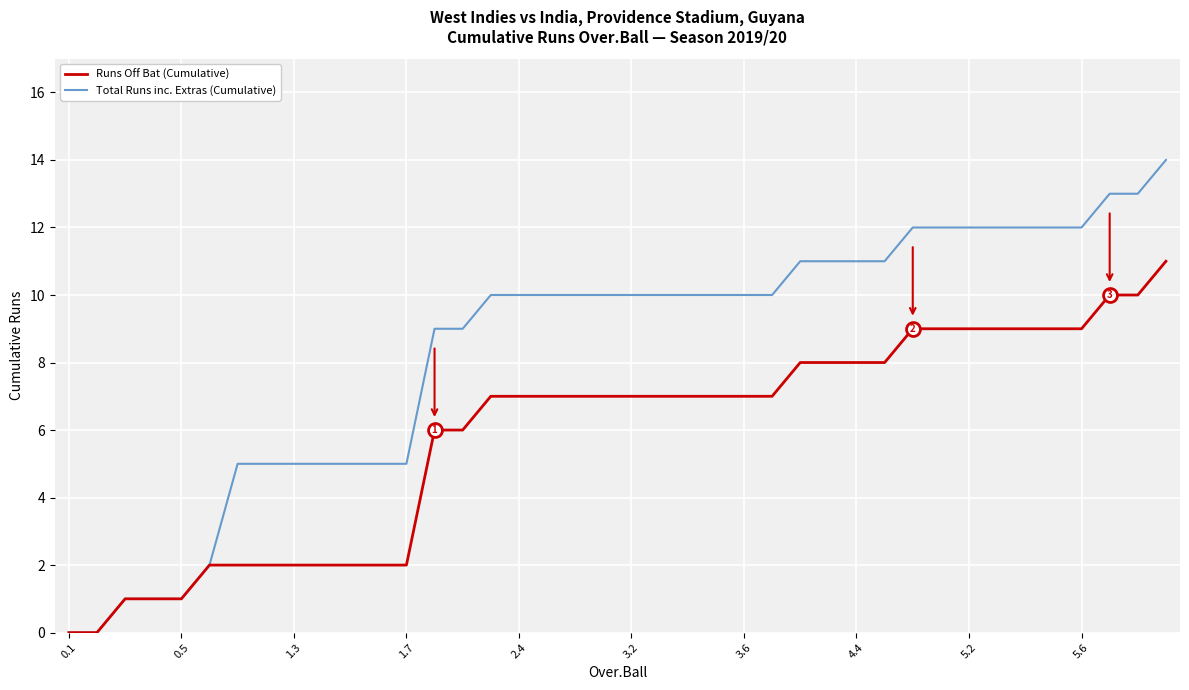

List the series in order of their peak value, lowest first.

Runs Off Bat (Cumulative), Total Runs inc. Extras (Cumulative)